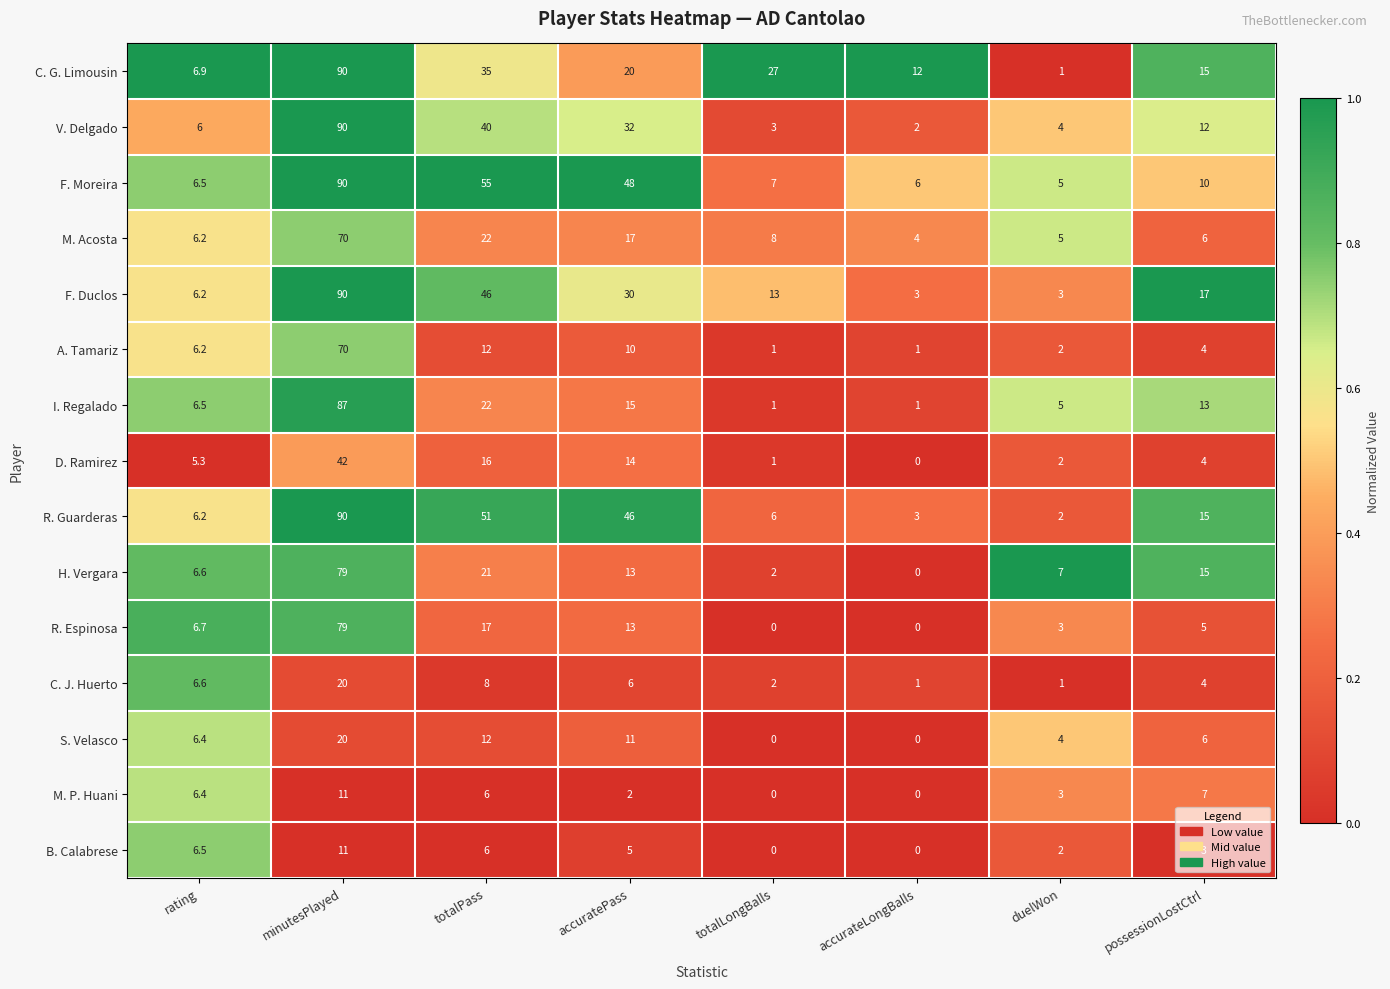

The A. Tamariz series shows 1.0 at accurateLongBalls. True or false?

True